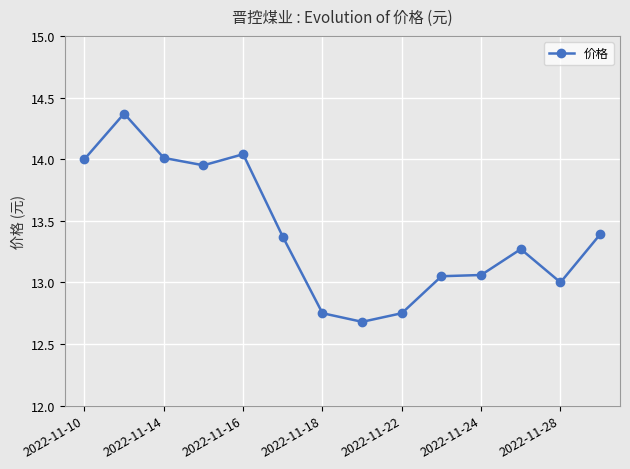

Does the chart display data point markers on the line(s)?

Yes